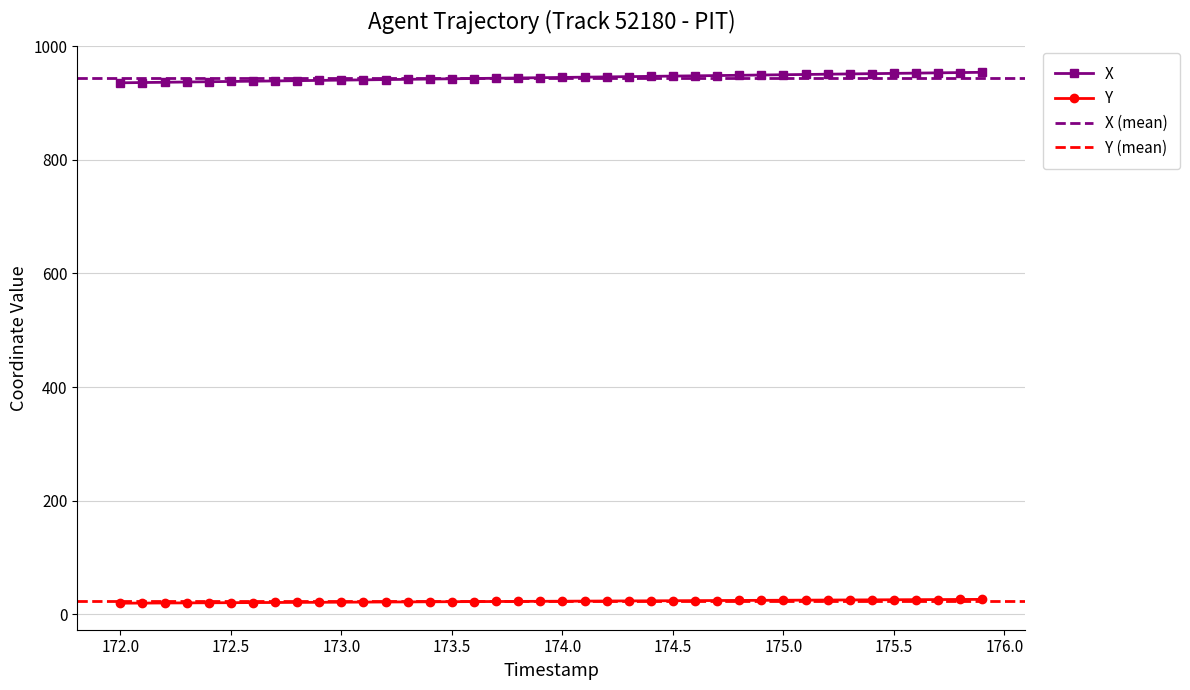

True or false: Y and X cross at least once.

False